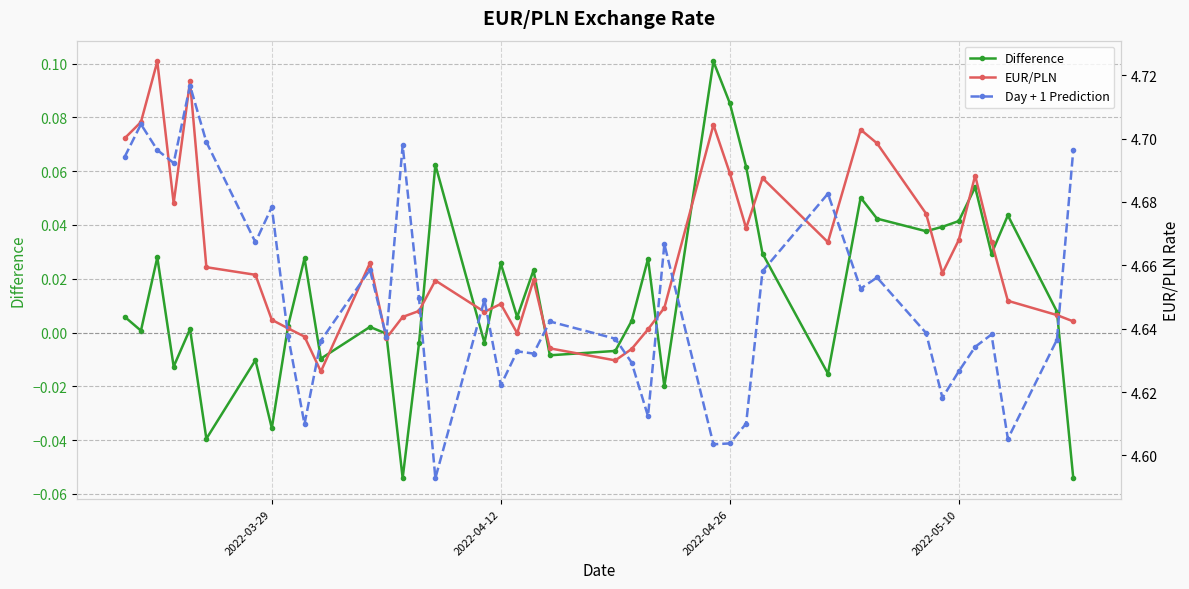

Reading right to left, transcribe all the data shown in this chart.

Difference: -0.1	0.0	0.0	0.0	0.1	0.0	0.0	0.0	0.0	0.1	-0.0	0.0	0.1	0.1	0.1	-0.0	0.0	0.0	-0.0	-0.0	0.0	0.0	0.0	-0.0	0.1	-0.0	-0.1	-0.0	0.0	-0.0	0.0	0.0	-0.0	-0.0	-0.0	0.0	-0.0	0.0	0.0	0.0
EUR/PLN: 4.6	4.6	4.6	4.7	4.7	4.7	4.7	4.7	4.7	4.7	4.7	4.7	4.7	4.7	4.7	4.6	4.6	4.6	4.6	4.6	4.7	4.6	4.6	4.6	4.7	4.6	4.6	4.6	4.7	4.6	4.6	4.6	4.6	4.7	4.7	4.7	4.7	4.7	4.7	4.7
Day + 1 Prediction: 4.7	4.6	4.6	4.6	4.6	4.6	4.6	4.6	4.7	4.7	4.7	4.7	4.6	4.6	4.6	4.7	4.6	4.6	4.6	4.6	4.6	4.6	4.6	4.6	4.6	4.6	4.7	4.6	4.7	4.6	4.6	4.6	4.7	4.7	4.7	4.7	4.7	4.7	4.7	4.7